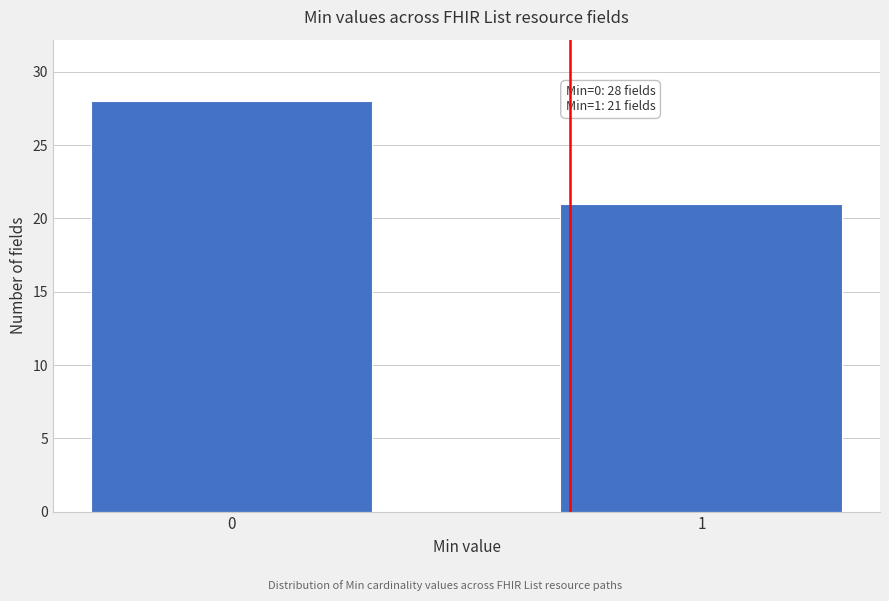

Reading left to right, list all the values displayed in this chart.

28	21